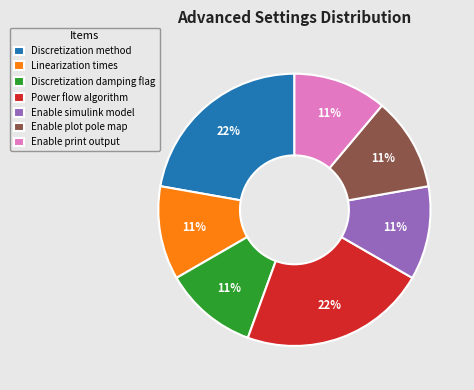

To the nearest percent, what portion does Linearization times represent?

11%